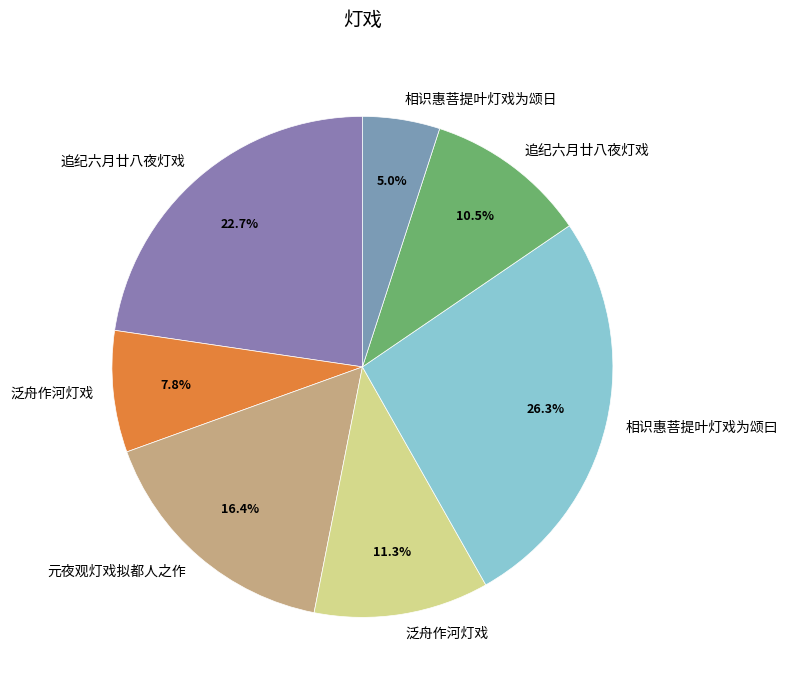

Rank the categories by value from highest to lowest.

相识惠菩提叶灯戏为颂曰, 追纪六月廿八夜灯戏, 元夜观灯戏拟都人之作, 泛舟作河灯戏, 追纪六月廿八夜灯戏, 泛舟作河灯戏, 相识惠菩提叶灯戏为颂日